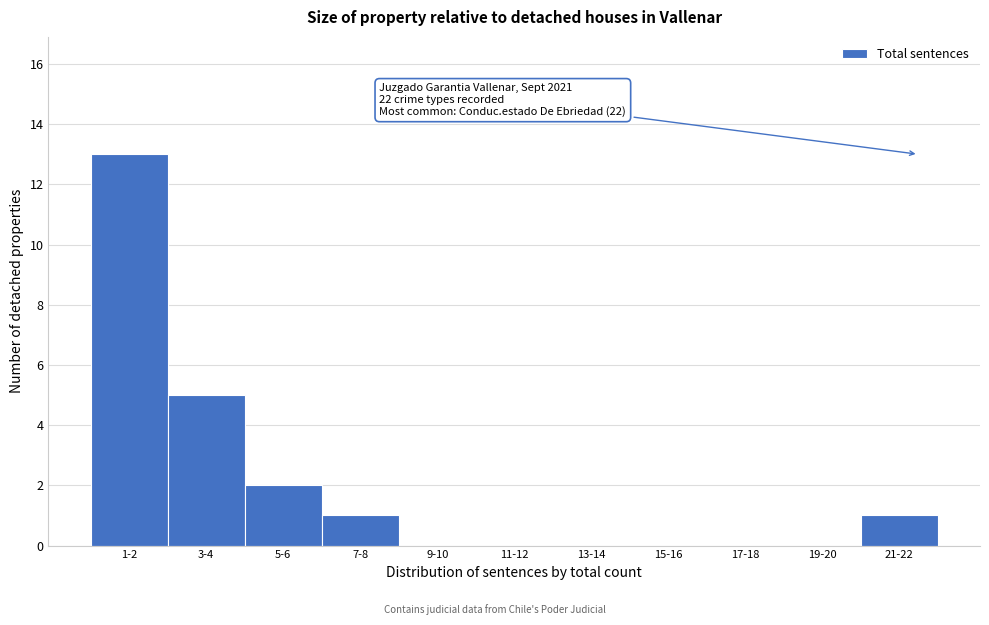

Reading left to right, transcribe all the data shown in this chart.

1-2=13	3-4=5	5-6=2	7-8=1	9-10=0	11-12=0	13-14=0	15-16=0	17-18=0	19-20=0	21-22=1